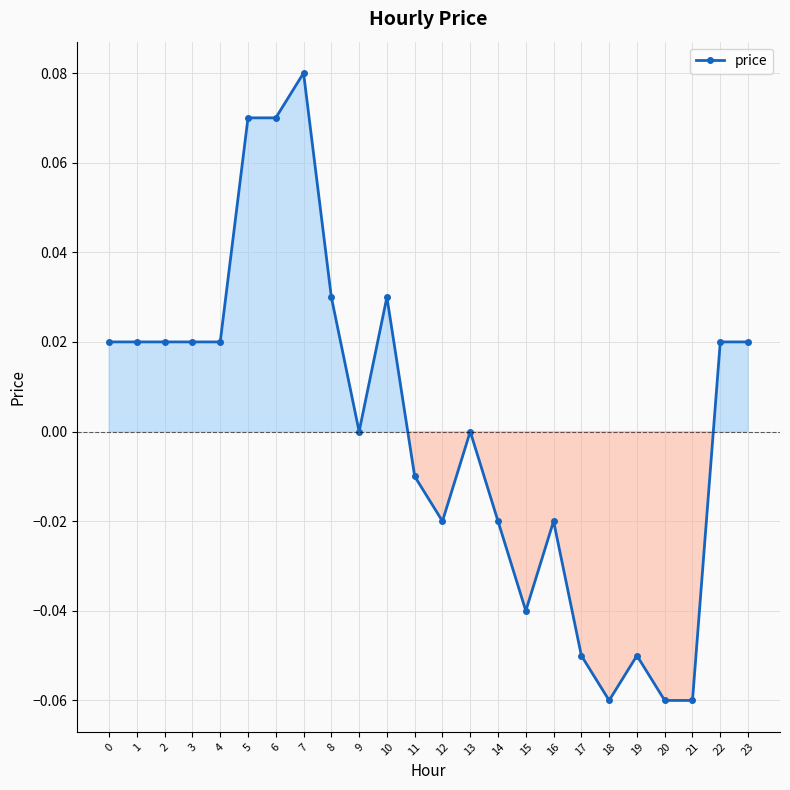

How many series are shown in this chart?

1